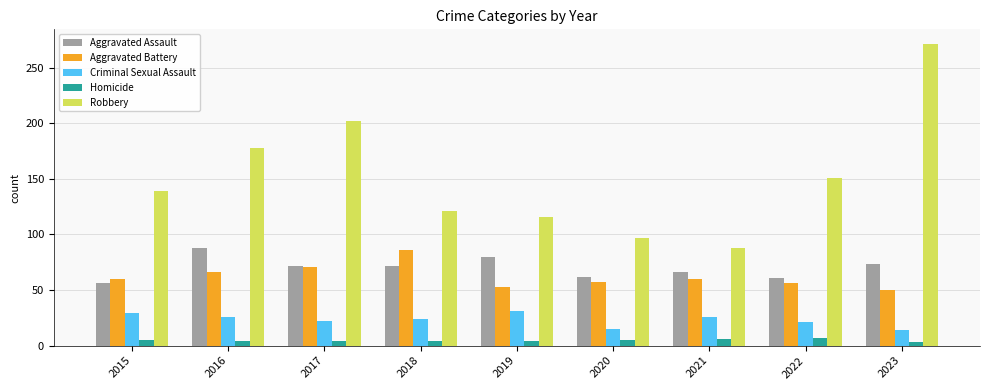

At how many categories does at least one series exceed 160?

3